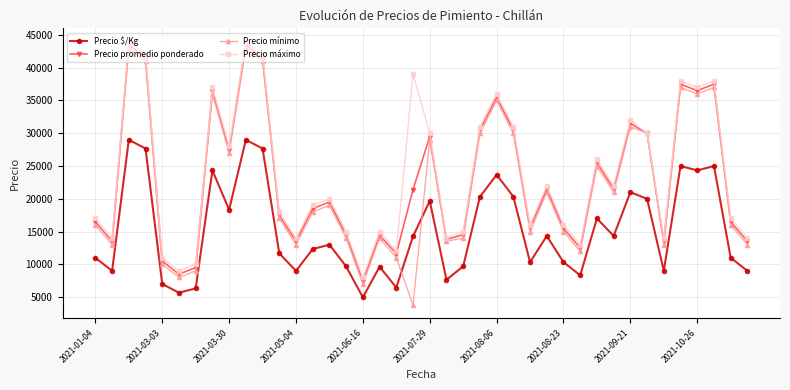

In Precio mínimo, how many points are lower than both neighbors (excluding endpoints)?

12